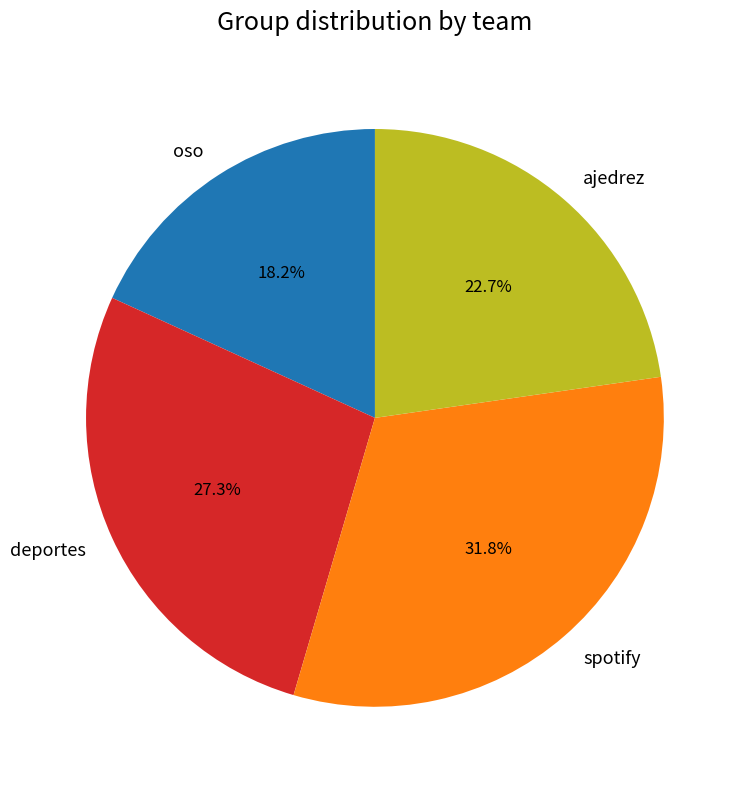

Between ajedrez and deportes, which is larger?

deportes